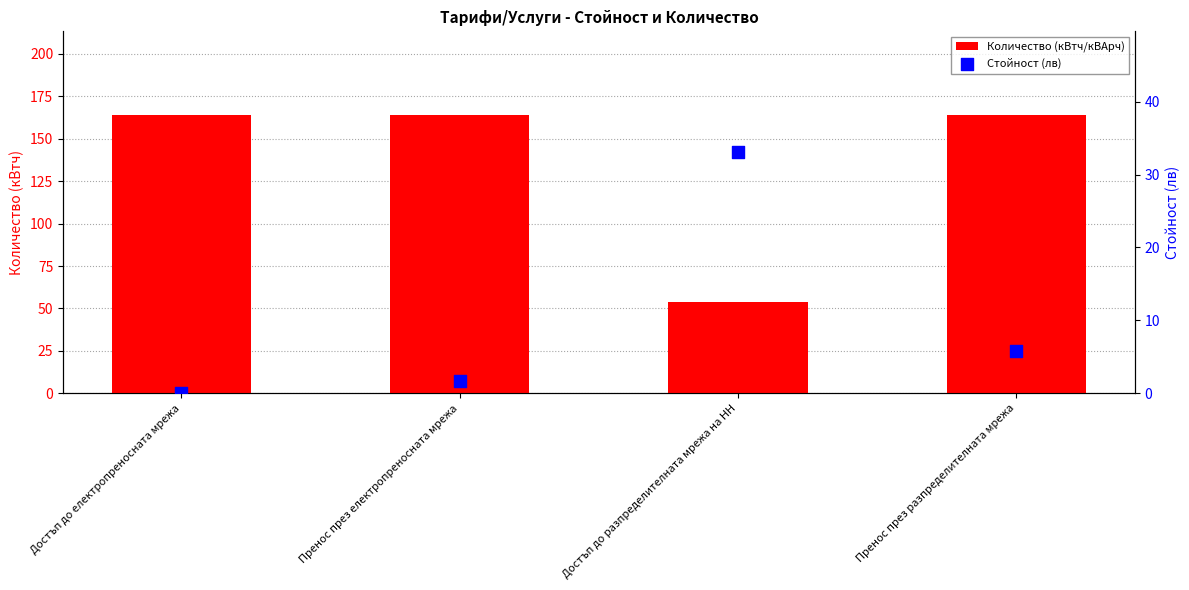

Which series contains the highest Y value?

Количество (кВтч/кВАрч)